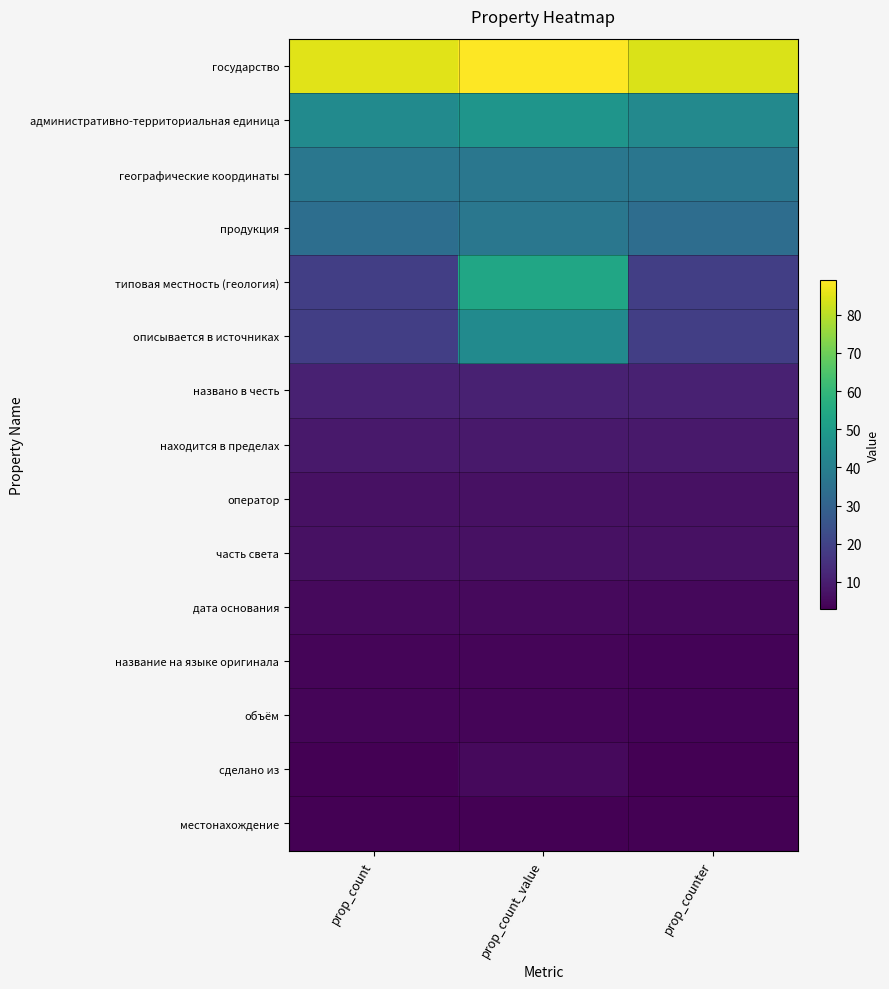

At prop_counter, list the series in order from smallest to largest.

сделано из, местонахождение, название на языке оригинала, объём, дата основания, оператор, часть света, находится в пределах, названо в честь, типовая местность (геология), описывается в источниках, продукция, географические координаты, административно-территориальная единица, государство